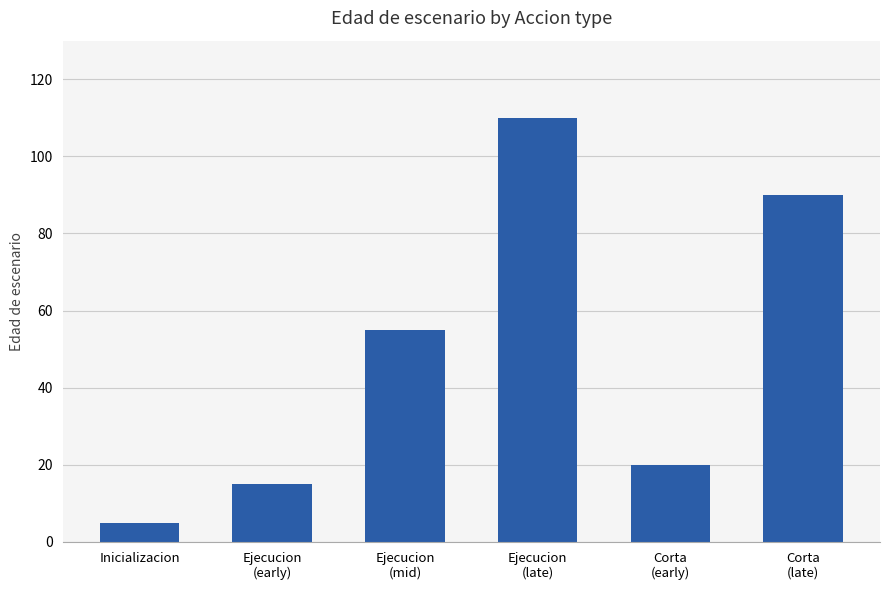

Count the number of categories in the chart.

6